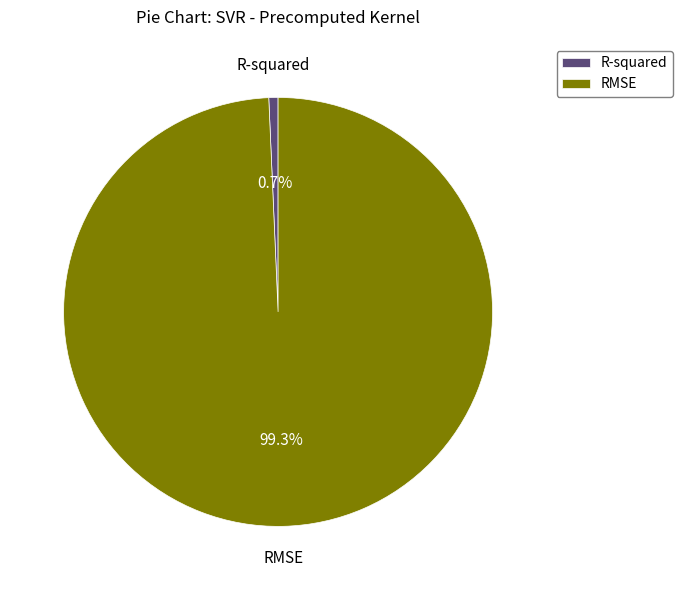

To the nearest percent, what is the difference between the R-squared and RMSE slice percentages?

99%